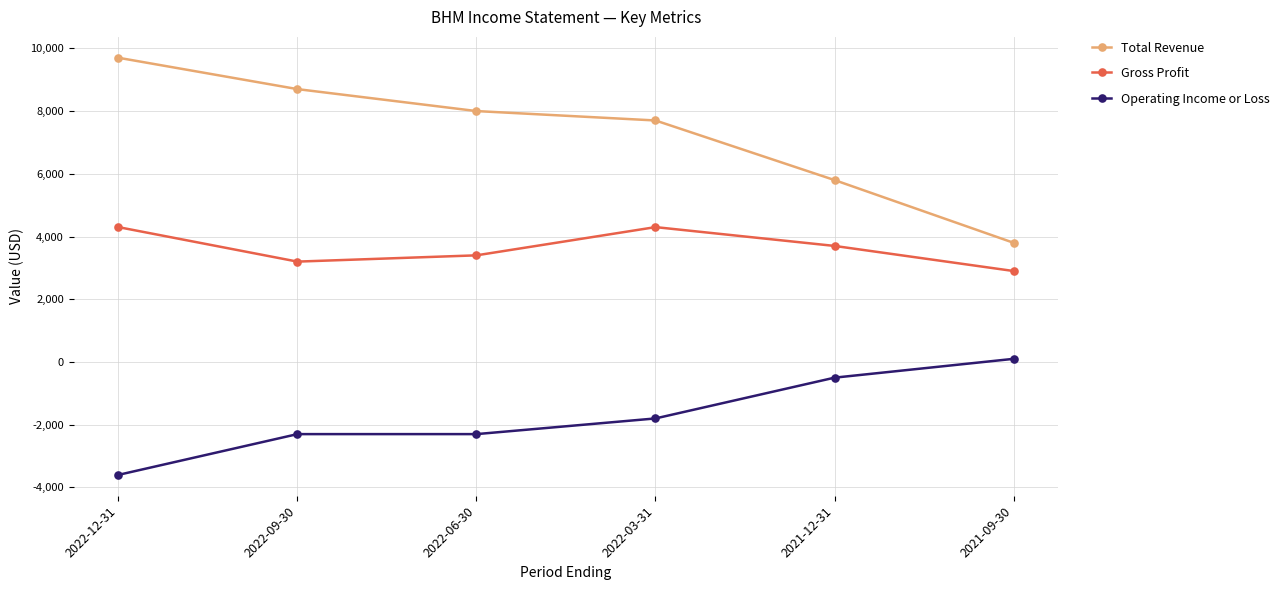

How many lines are shown in the chart?

3